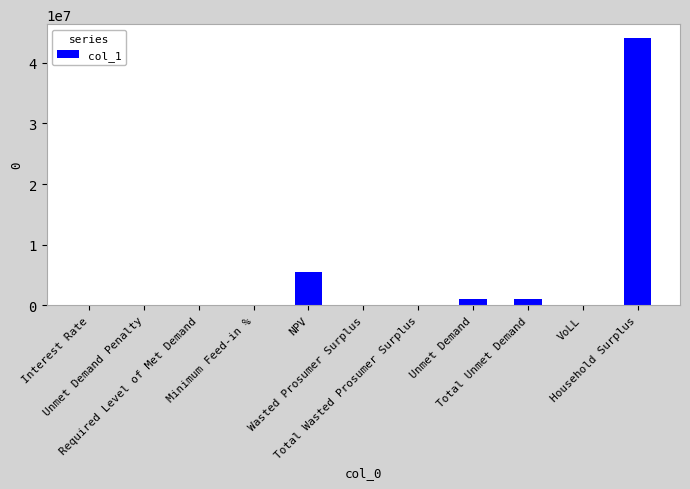

What is the sum of all values?

51605727.2